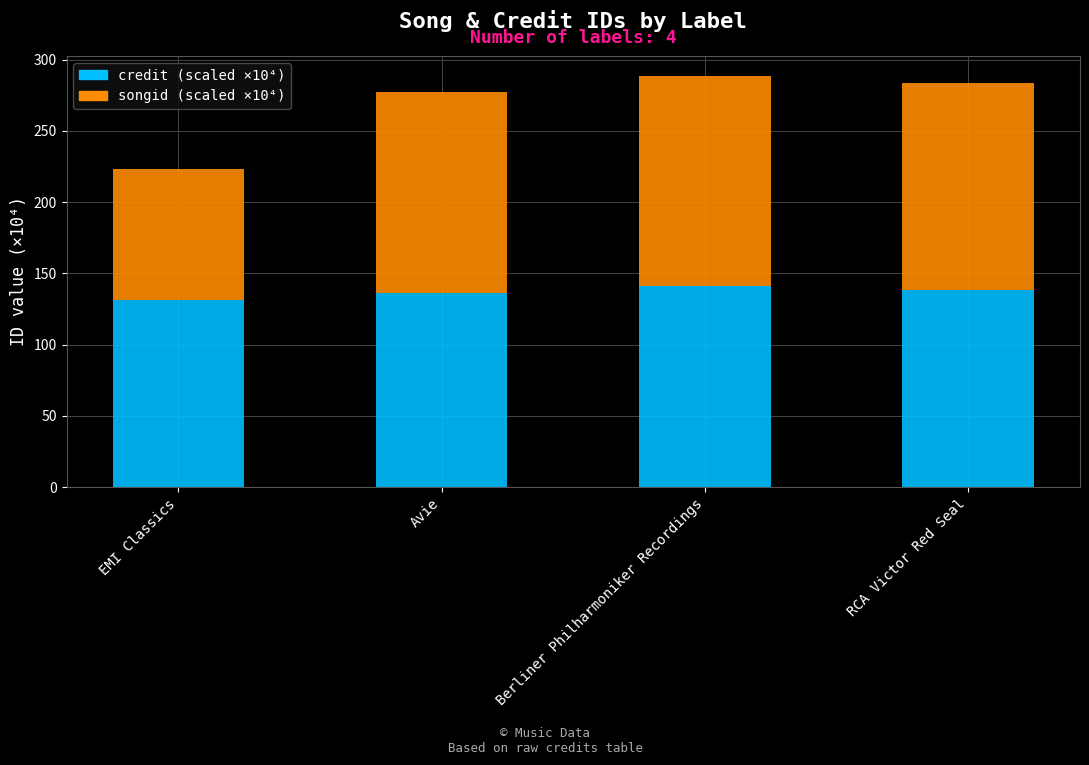

What is the total value across all series at Avie?

277.6